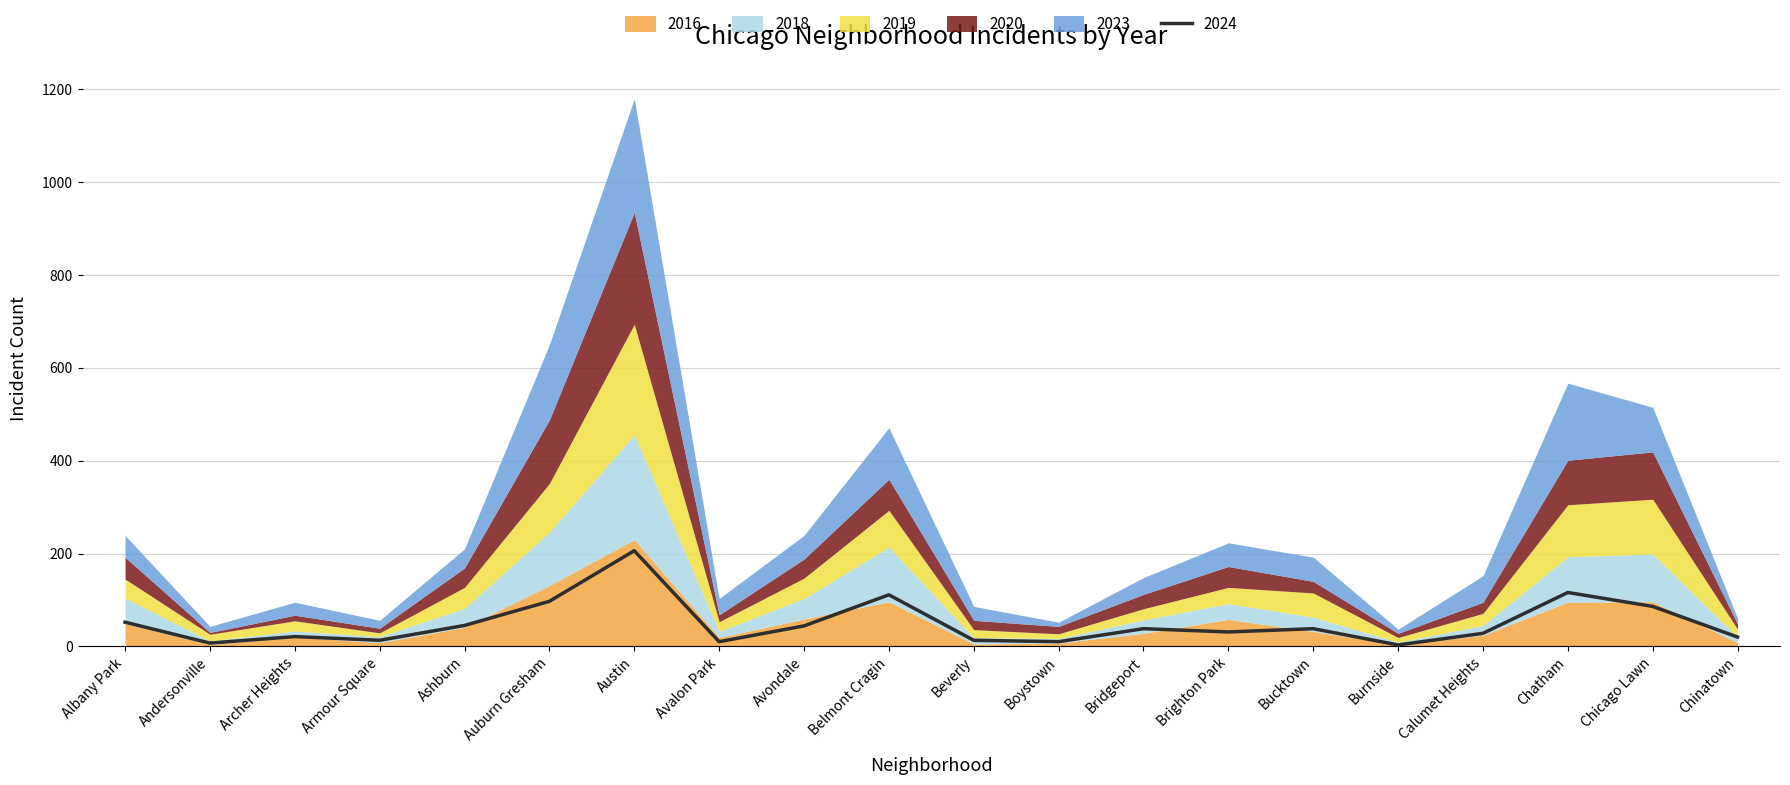

Is the value of 2024 at Ashburn greater than the value of 2020 at Boystown?

Yes